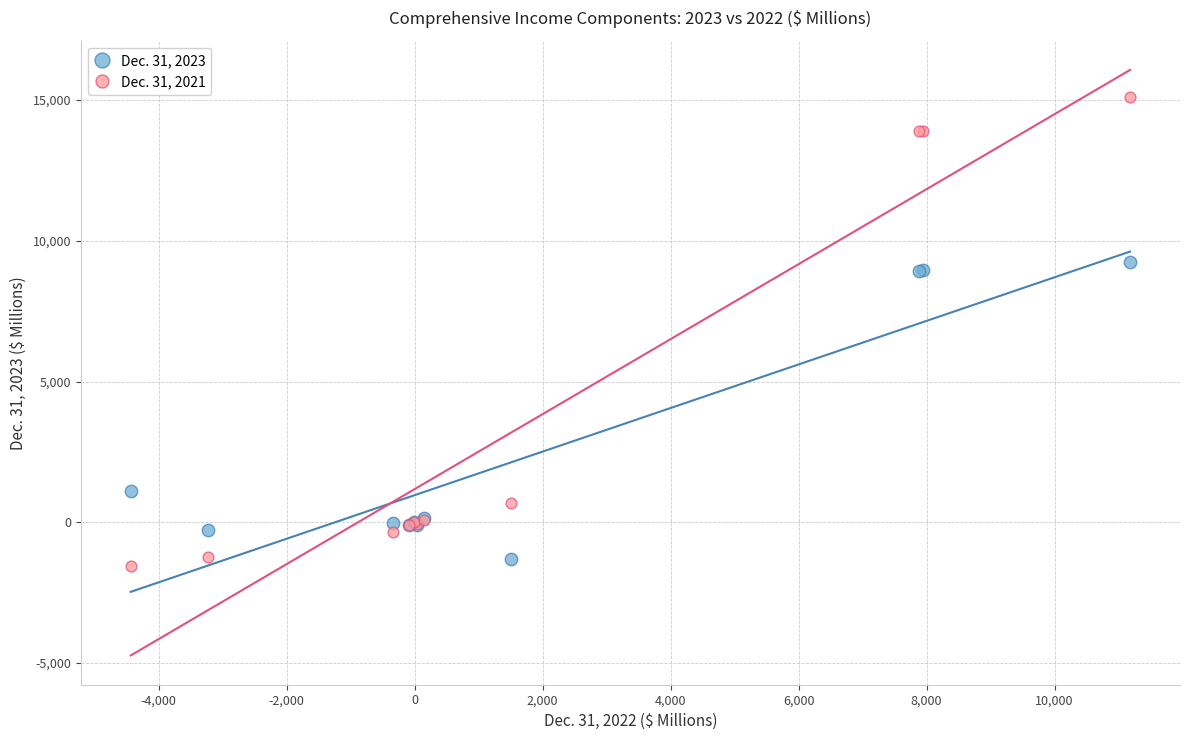

Which series contains the highest Y value?

Dec. 31, 2021